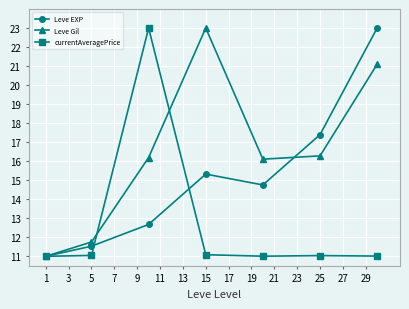

What is the value of the currentAveragePrice point at the 4th from the left?

11.1